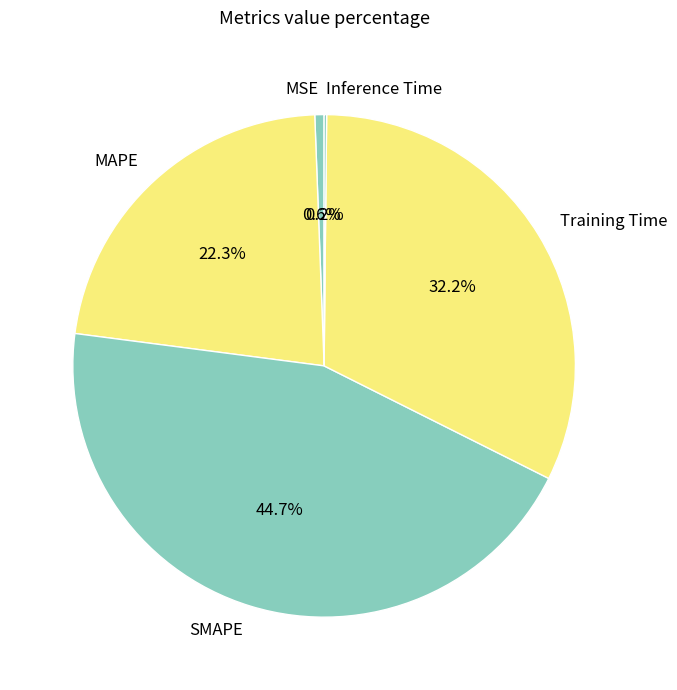

Is there a majority slice in this chart?

No